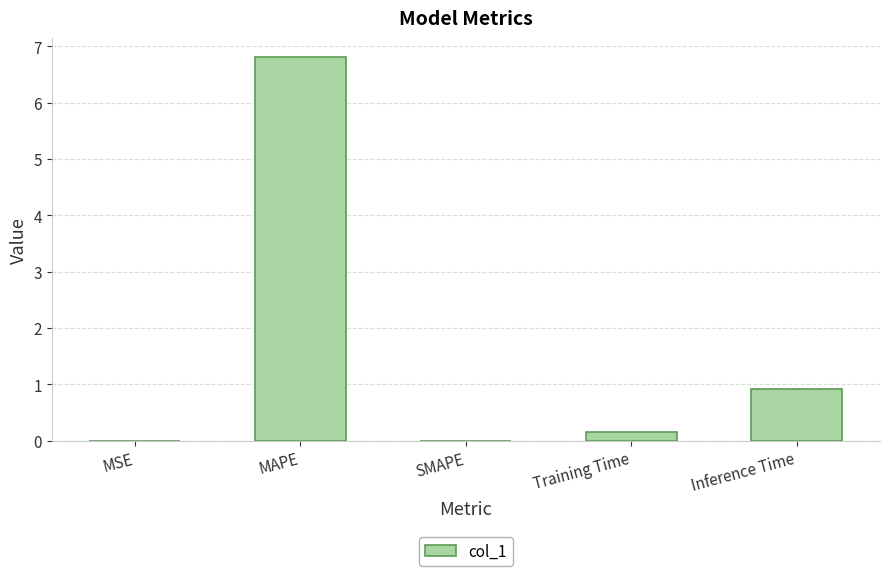

Where is the data nearest to the value 3?

Inference Time